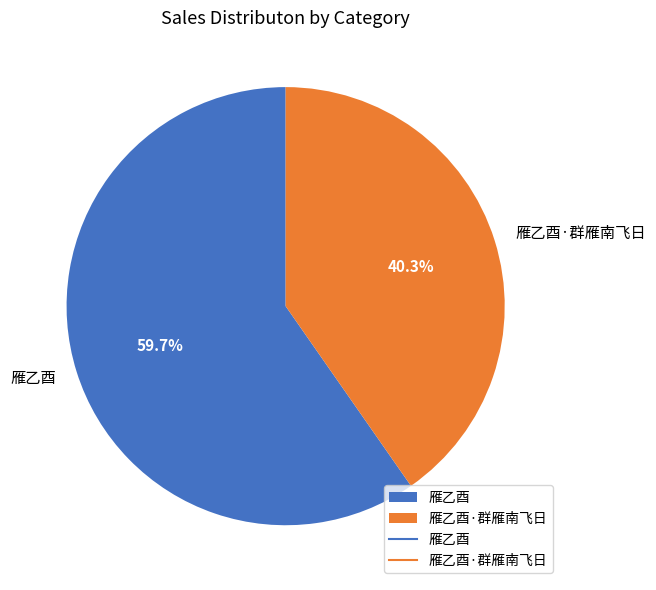

What percentage do 雁乙酉 and 雁乙酉·群雁南飞日 together represent?

100.0%